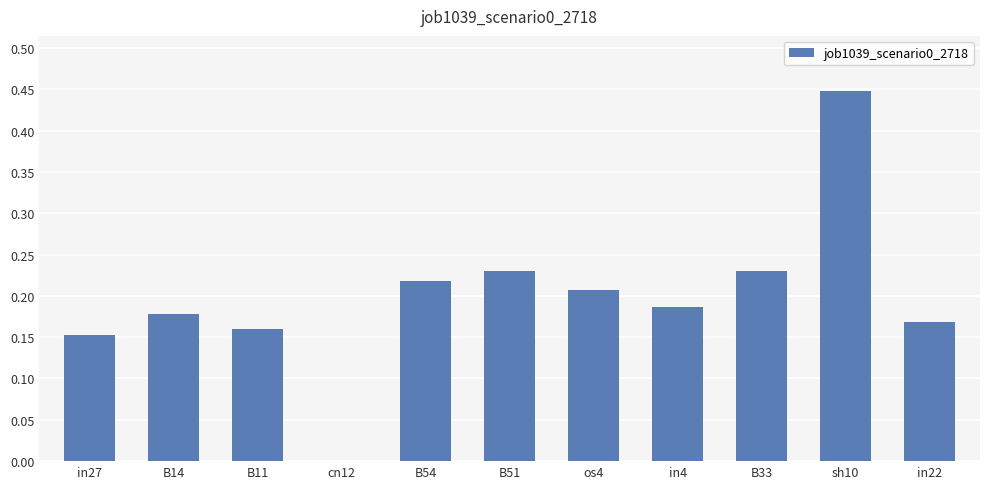

Between in27 and B33, which is larger?

B33